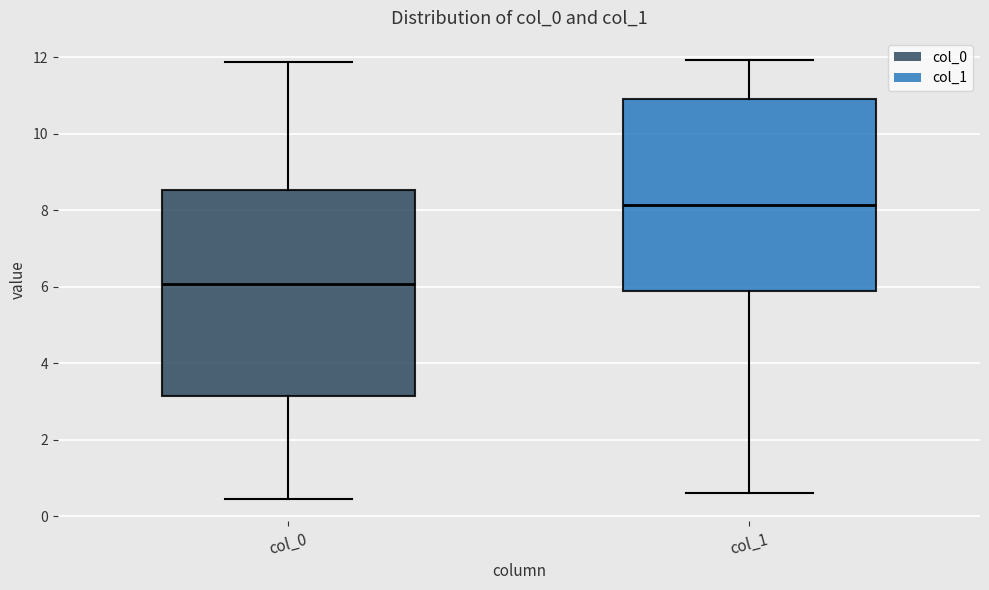

Which box's median line is the lowest?

col_0